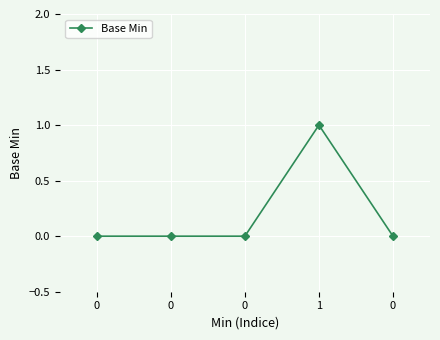

List the labels in order of value, smallest first.

0, 0, 0, 0, 1